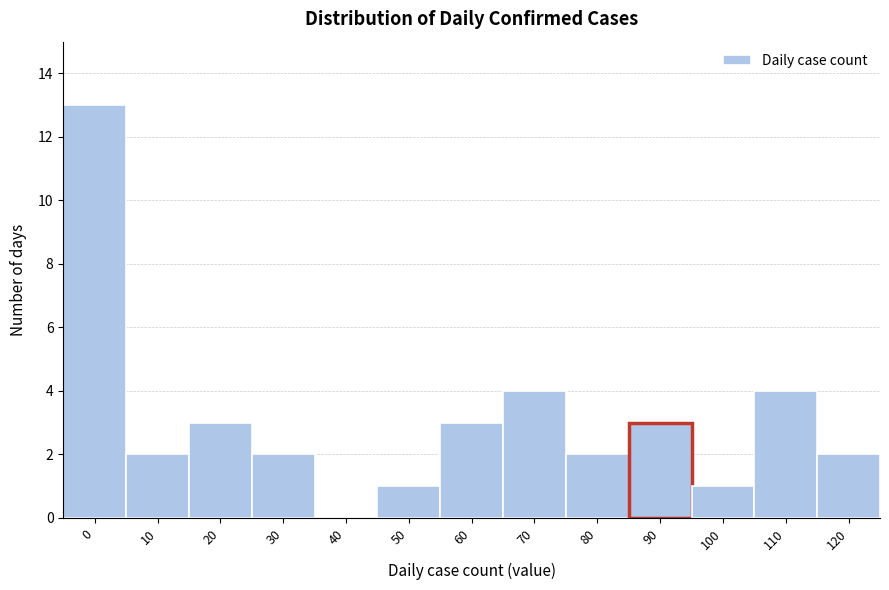

Reading left to right, transcribe all the data shown in this chart.

0=13	10=2	20=3	30=2	40=0	50=1	60=3	70=4	80=2	90=3	100=1	110=4	120=2